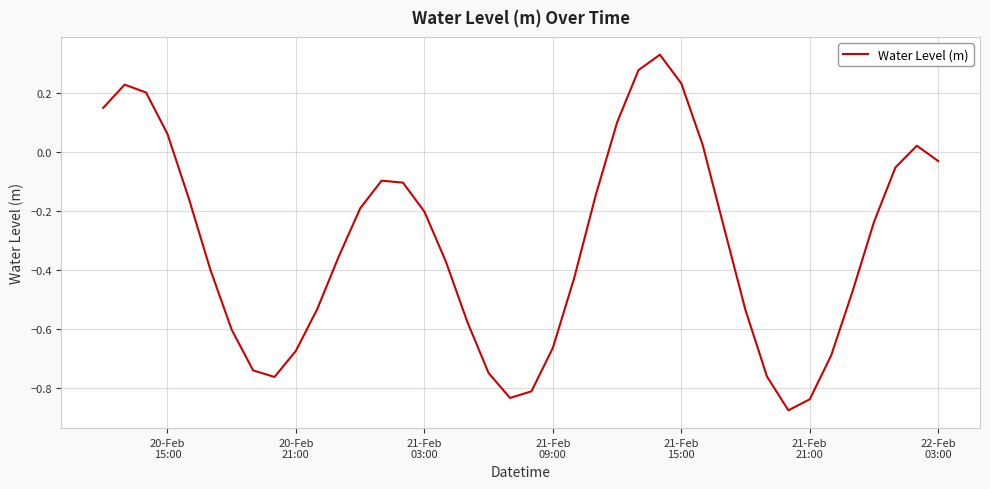

Is this an area chart (filled region under the line)?

No